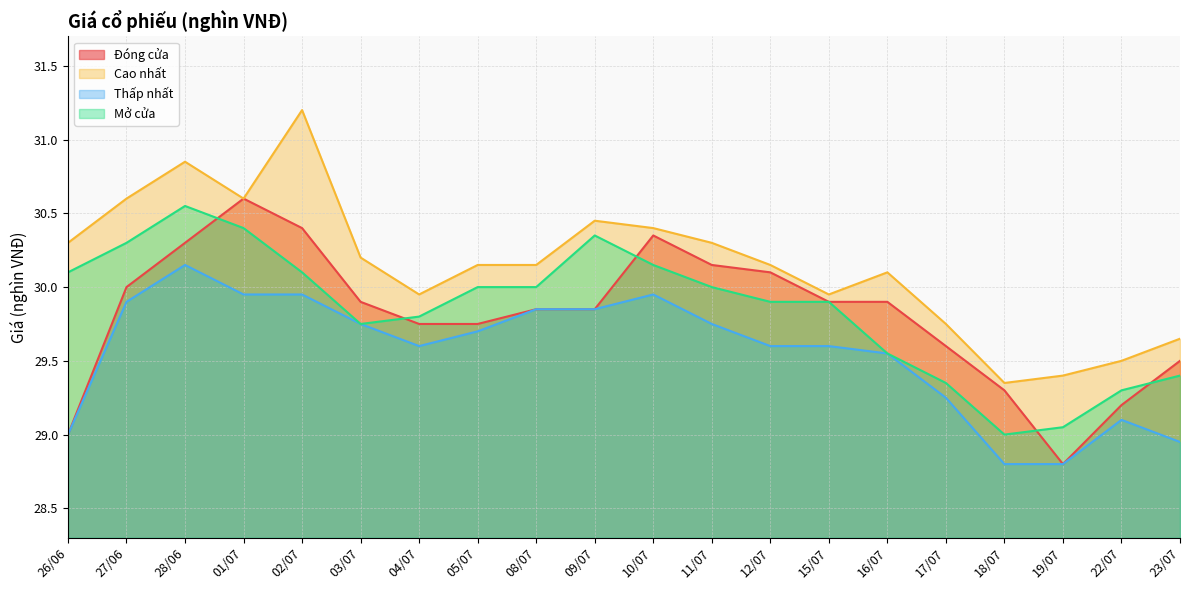

Does the chart have visible grid lines?

Yes